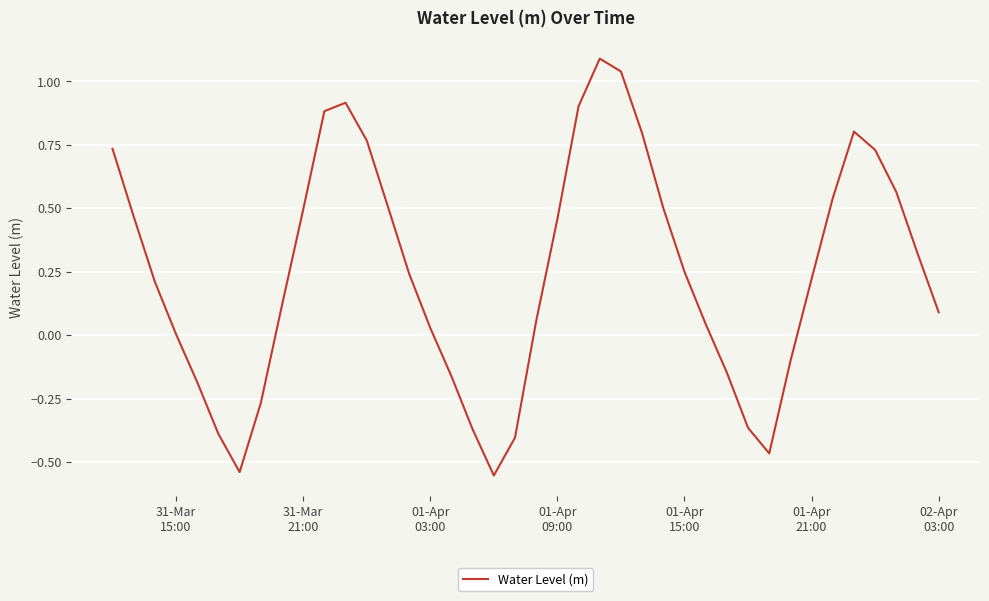

What is the difference between the maximum and minimum values?

1.6